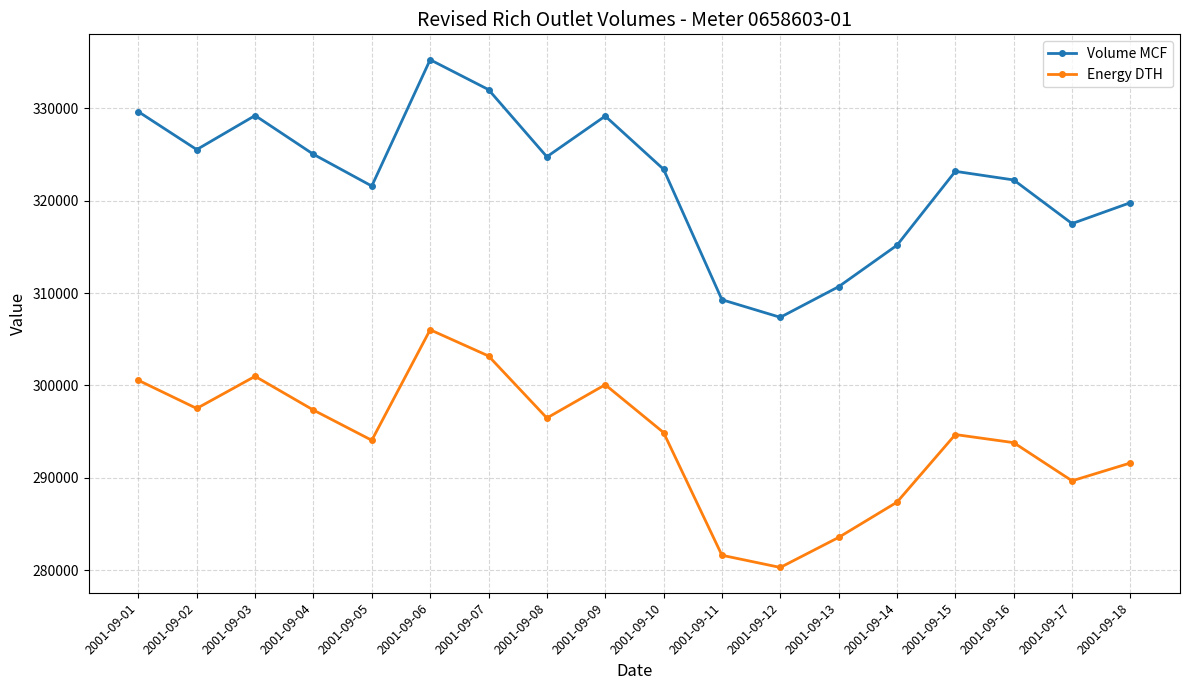

What are all the series names shown in the legend?

Volume MCF, Energy DTH